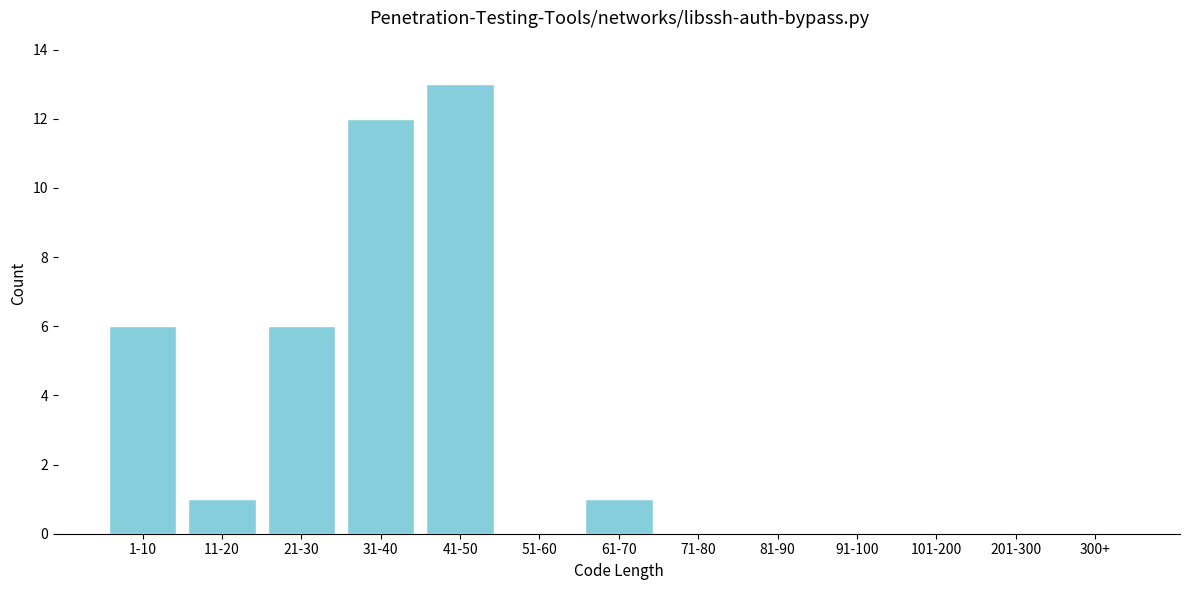

Reading left to right, extract all data points from this chart.

1-10=6	11-20=1	21-30=6	31-40=12	41-50=13	51-60=0	61-70=1	71-80=0	81-90=0	91-100=0	101-200=0	201-300=0	300+=0